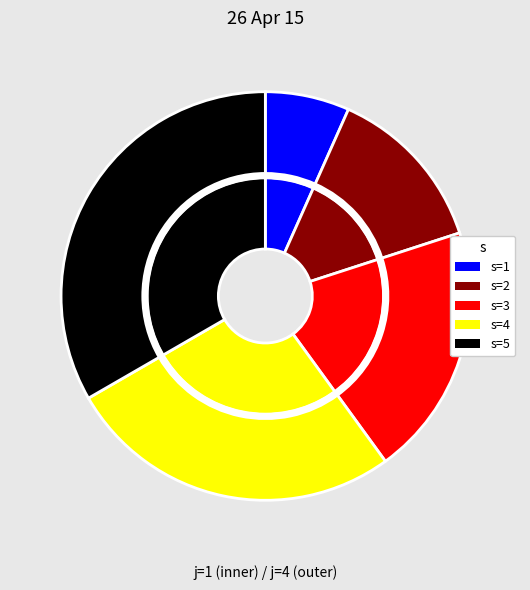

Count the number of slices in the pie.

5